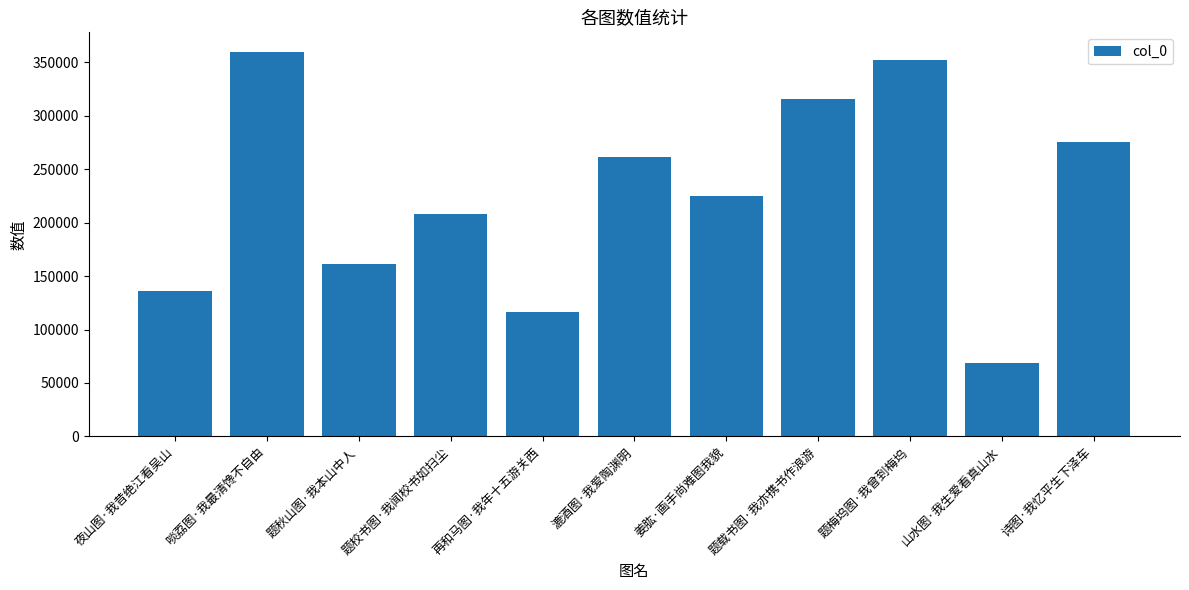

True or false: the data shows 127301 at 题校书图·我闻校书如扫尘.

False